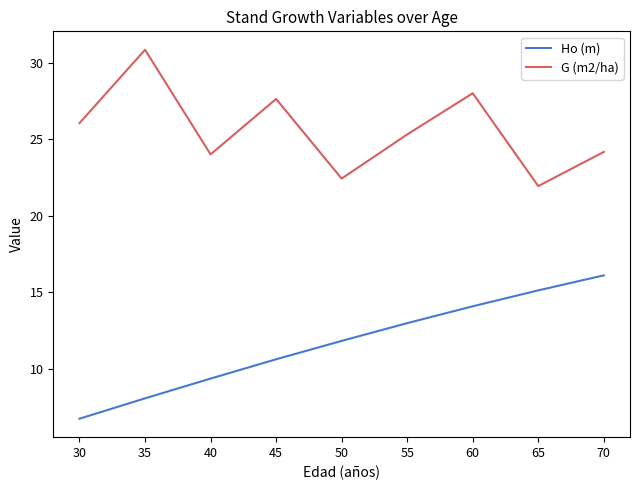

True or false: Ho (m) has a value of 20.6 at 55.

False